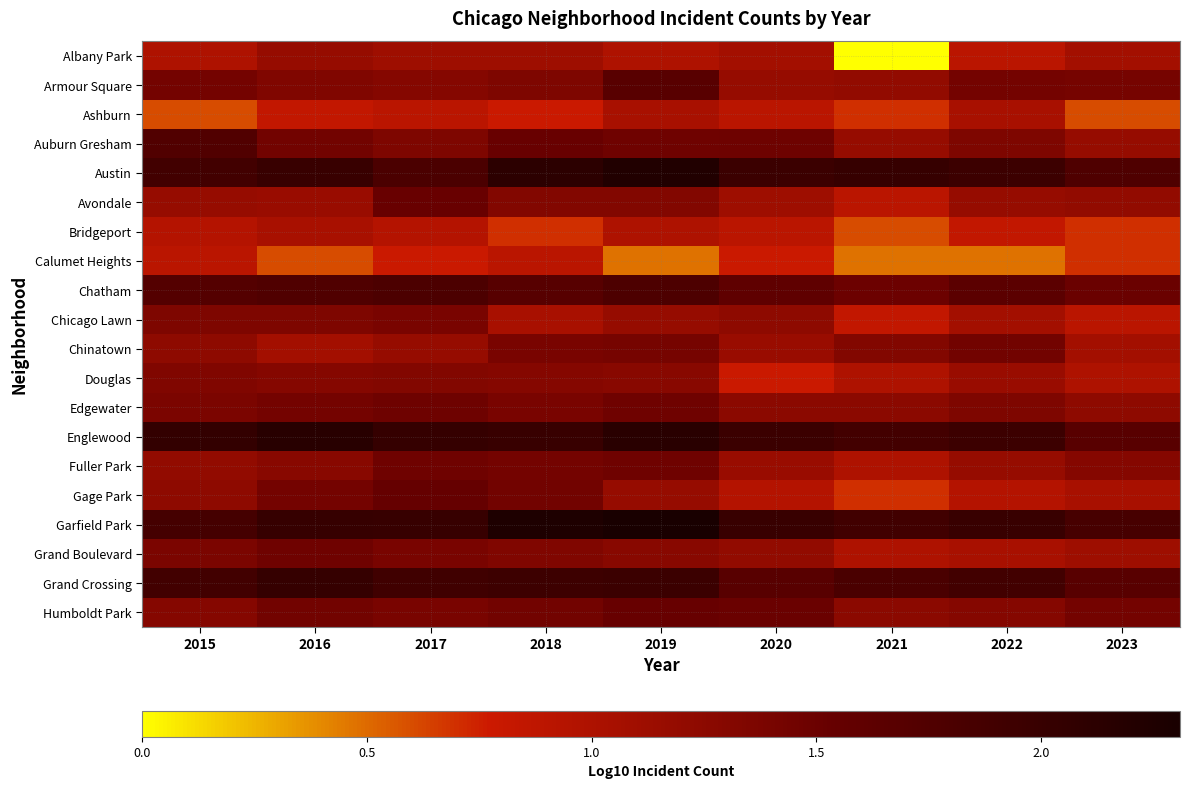

At 2020, list the series in order from largest to smallest.

Garfield Park, Austin, Englewood, Grand Crossing, Chatham, Humboldt Park, Auburn Gresham, Edgewater, Chicago Lawn, Grand Boulevard, Armour Square, Chinatown, Fuller Park, Avondale, Albany Park, Gage Park, Ashburn, Bridgeport, Calumet Heights, Douglas